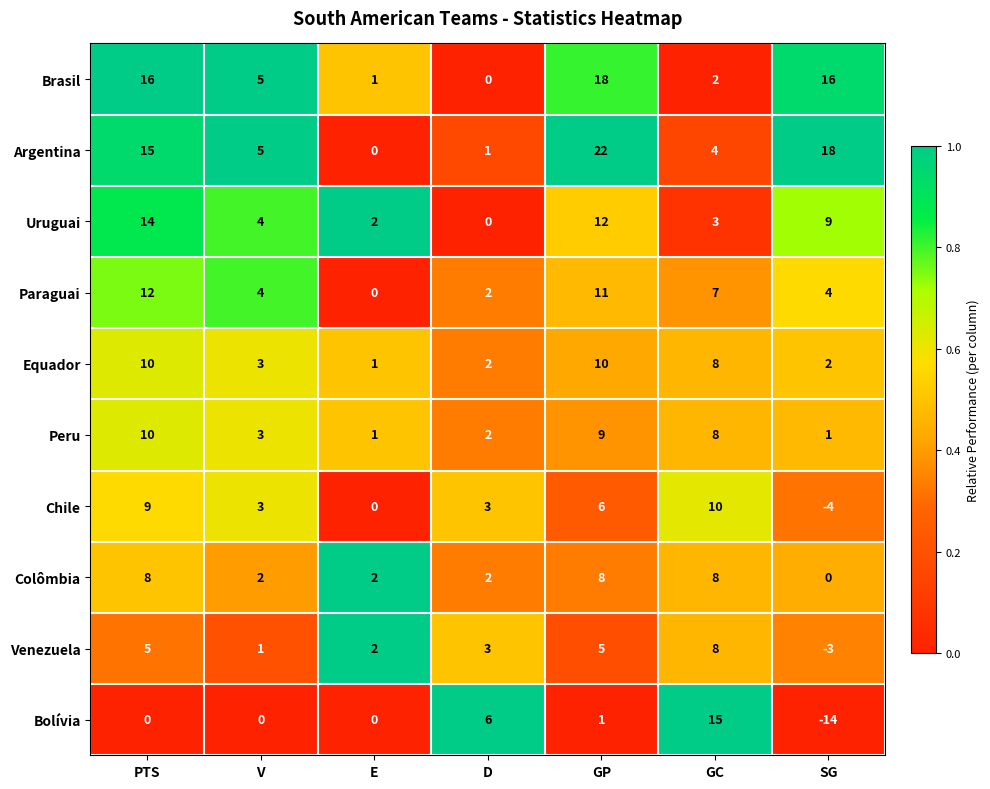

What is the minimum value shown in the chart?

-14